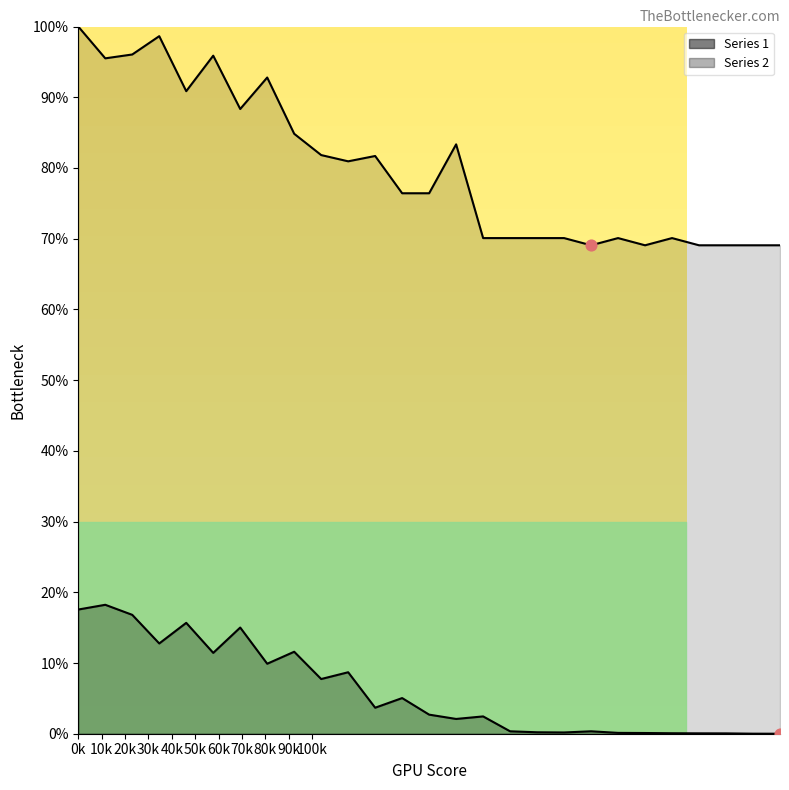

Is the value of Series 2 at 210 greater than the value of Series 1 at 80?

Yes